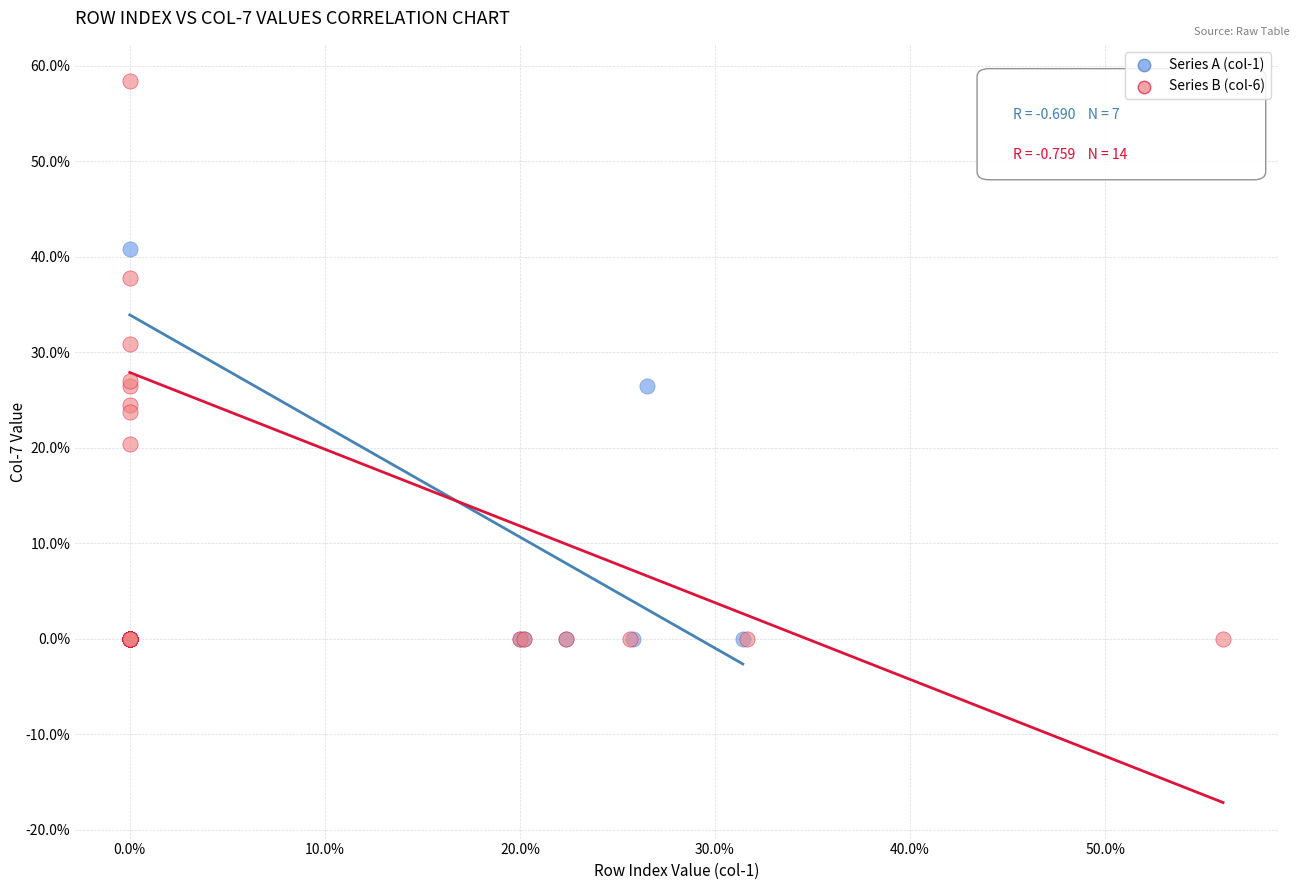

Which series reaches the maximum Y coordinate?

Series B (col-6)